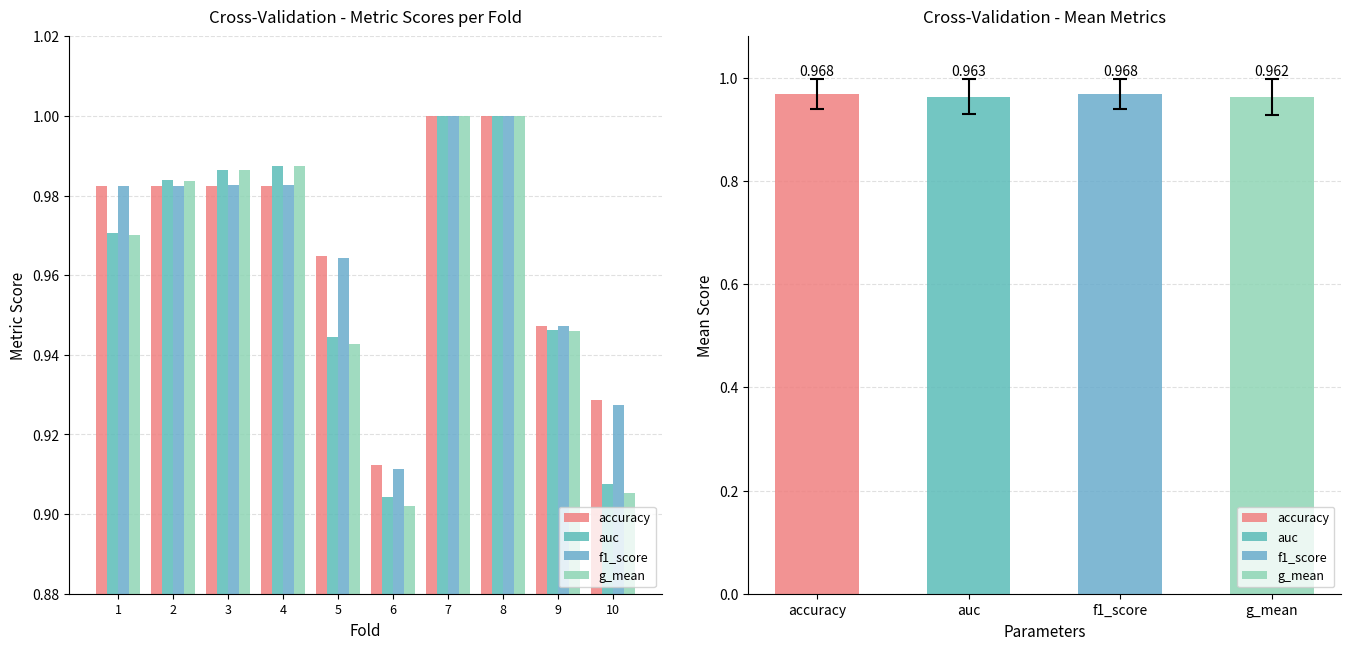

What is the average value of the accuracy series?

1.0